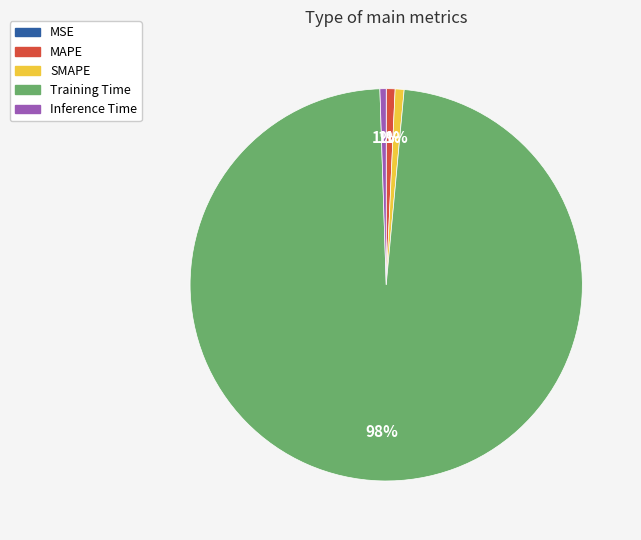

Is there a majority slice in this chart?

Yes